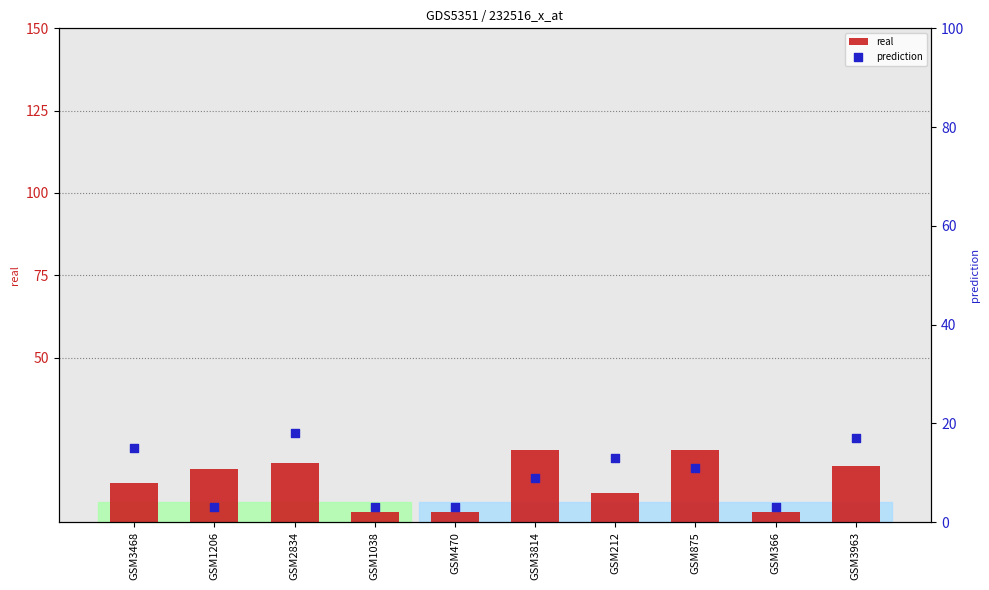

At which category is the sum across all series the highest?

GSM2834